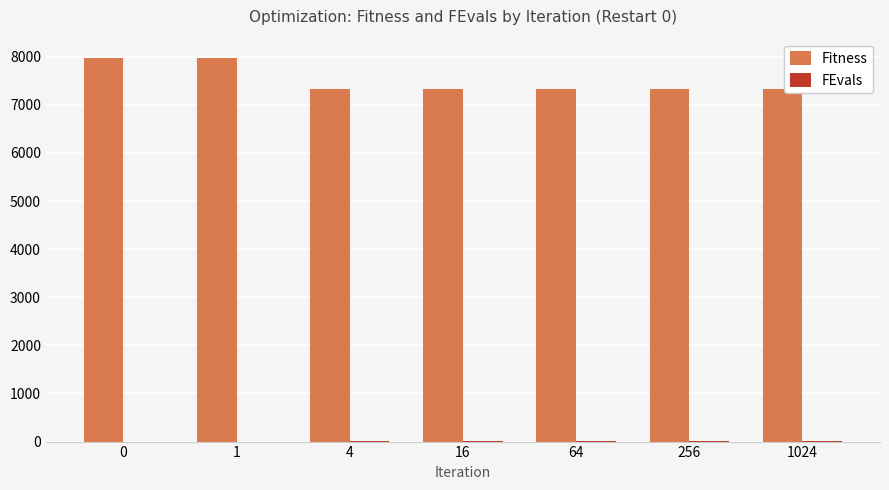

How many groups of bars are there?

7